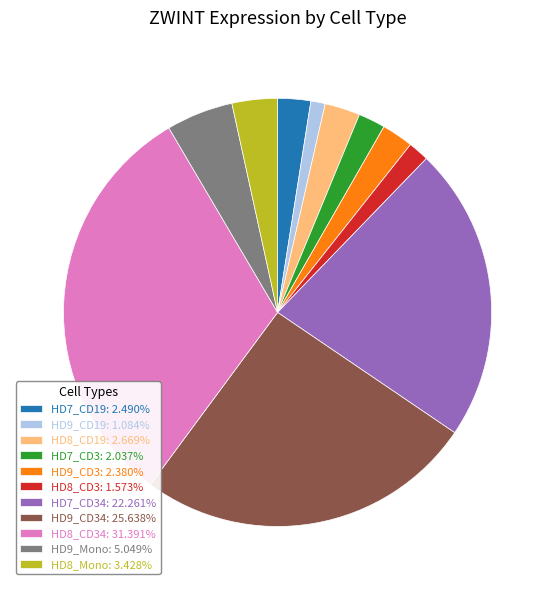

What is the ratio of the value at HD8_Mono: 3.428% to the value at HD9_CD19: 1.084%?

3.2